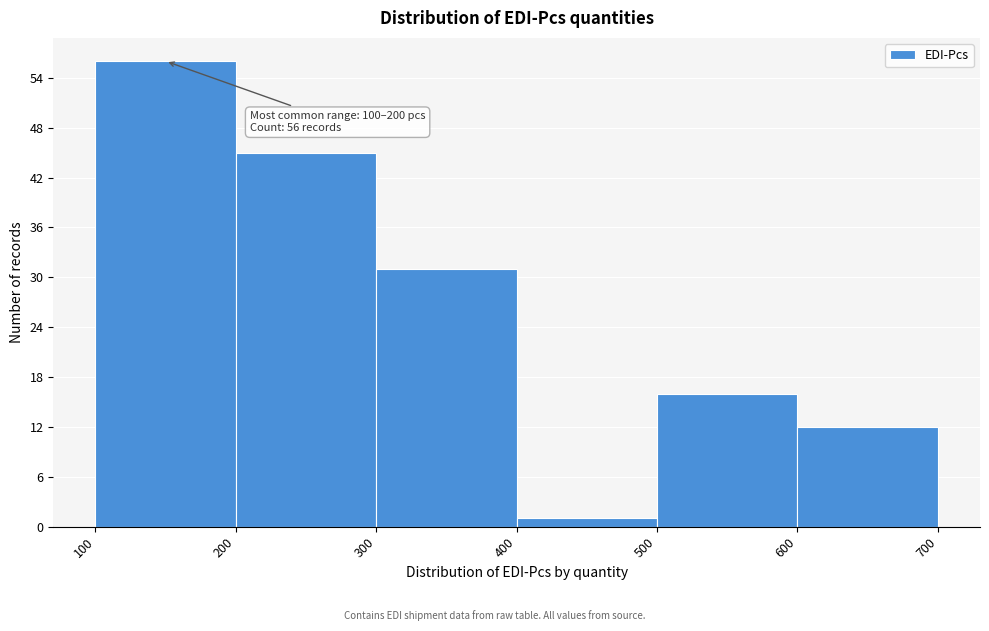

Which range on the x-axis has the tallest bar?

100 to 200